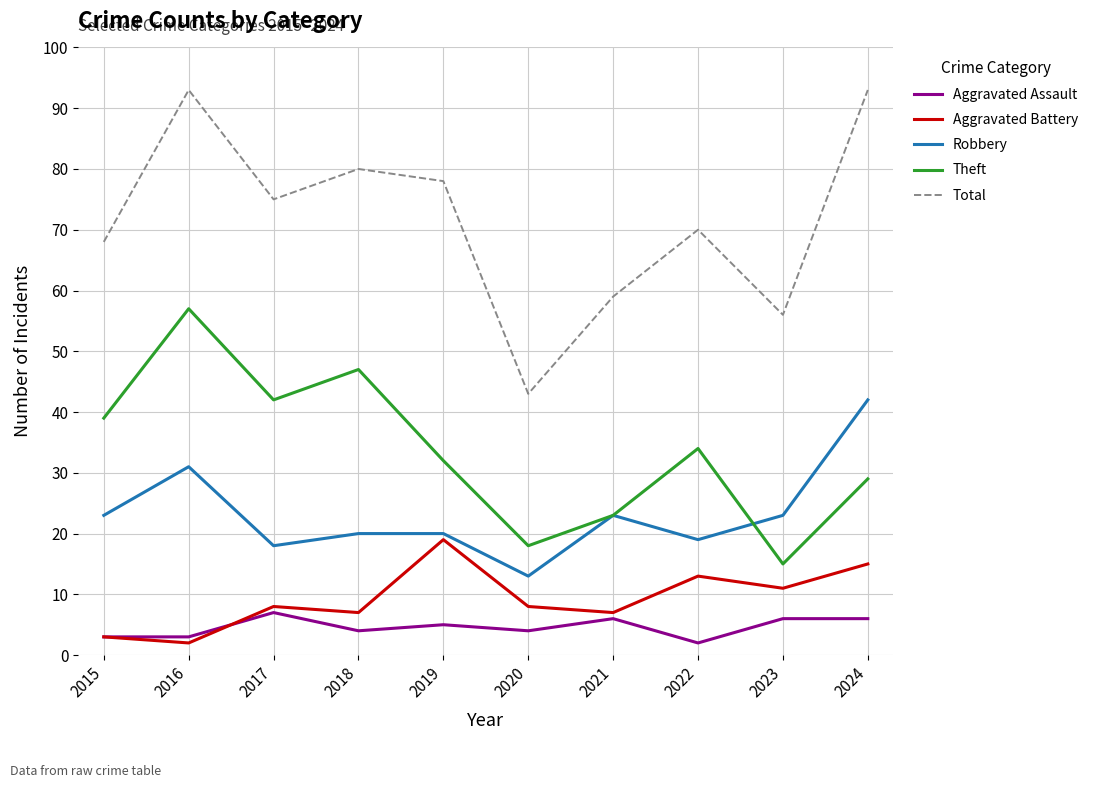

True or false: Theft and Total cross at least once.

False